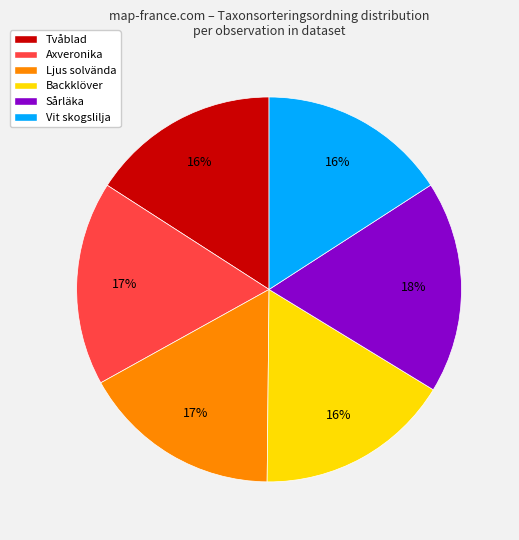

To the nearest percent, what is the difference between the largest and smallest slice percentages?

2%